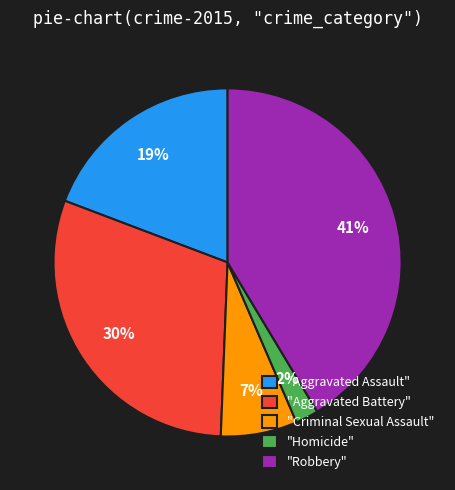

The "Robbery" slice represents 35% of the pie. True or false?

False